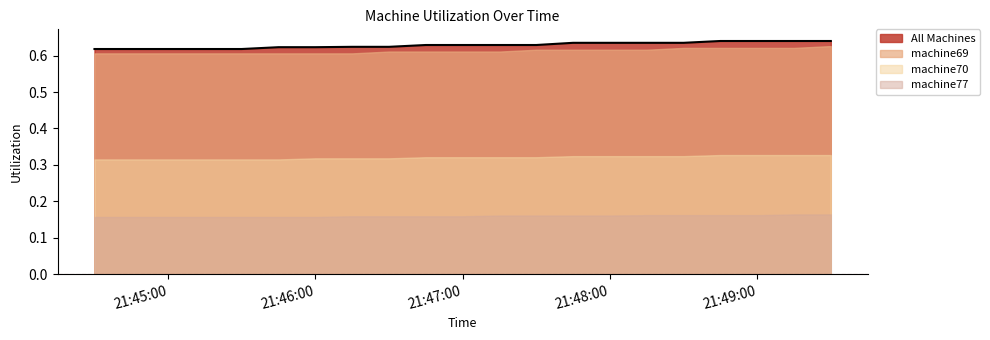

What is the lowest value of the machine69 series?

0.6